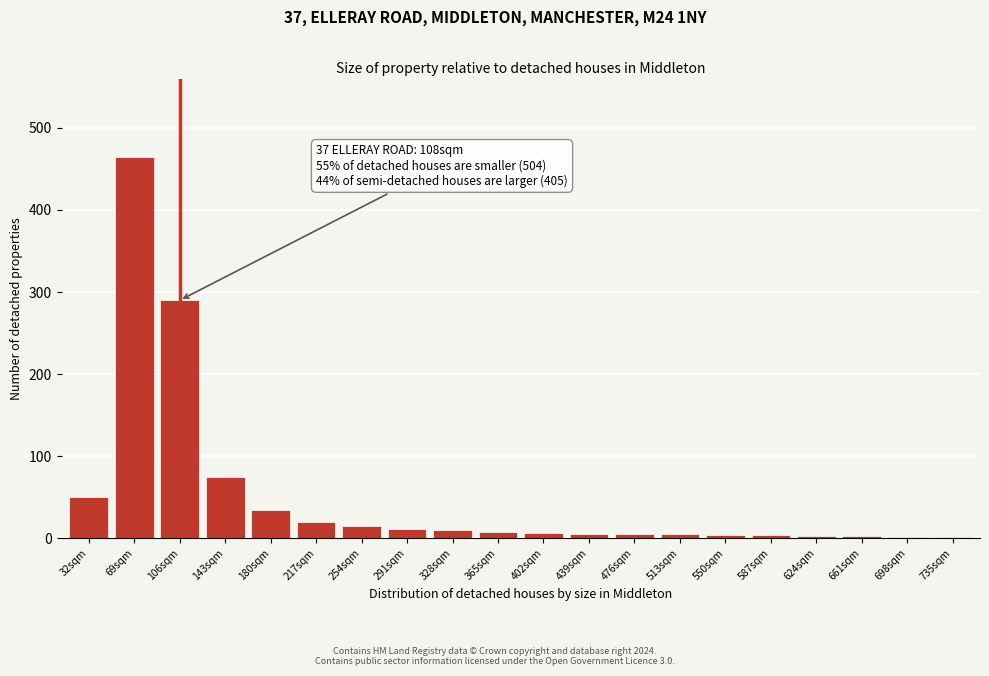

What is the difference between the maximum and minimum values?

463